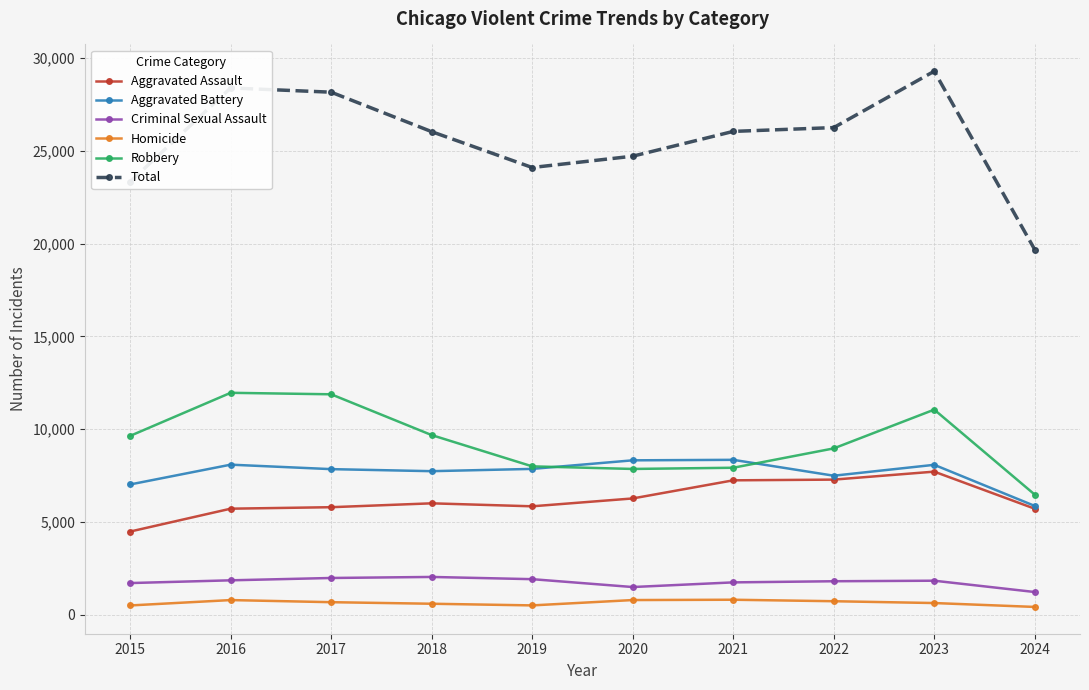

What is the sum of the Criminal Sexual Assault values at 2024 and 2020?

2709